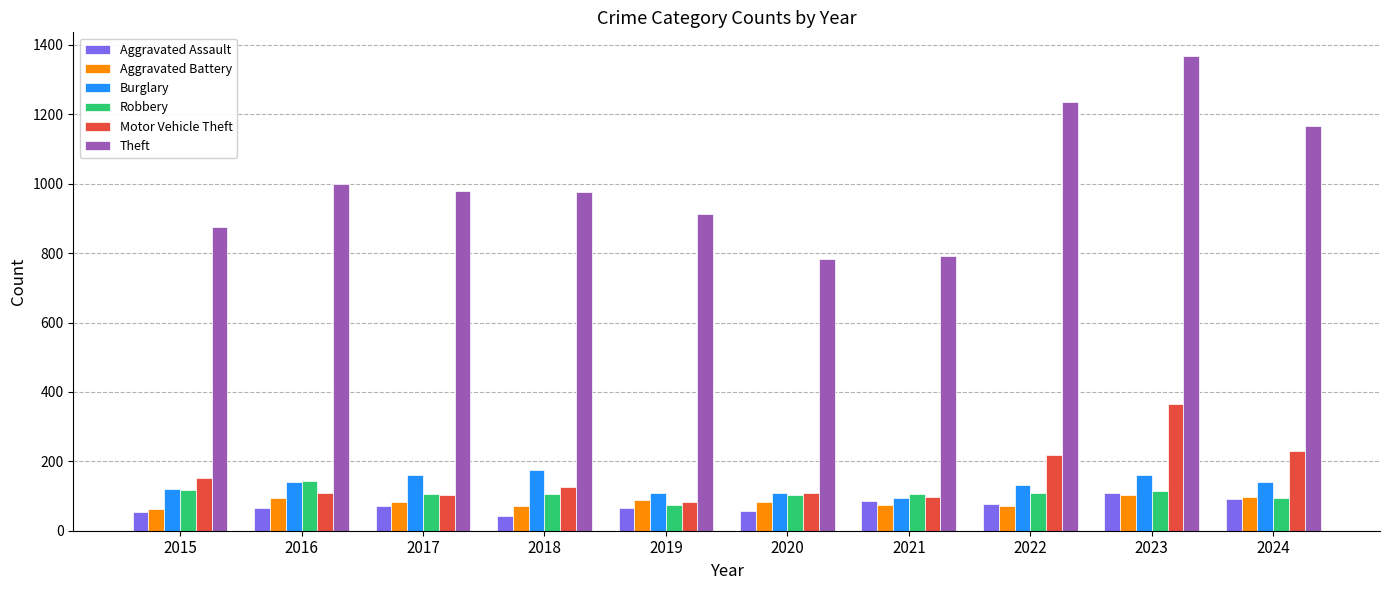

What is the total value across all series at 2015?

1382